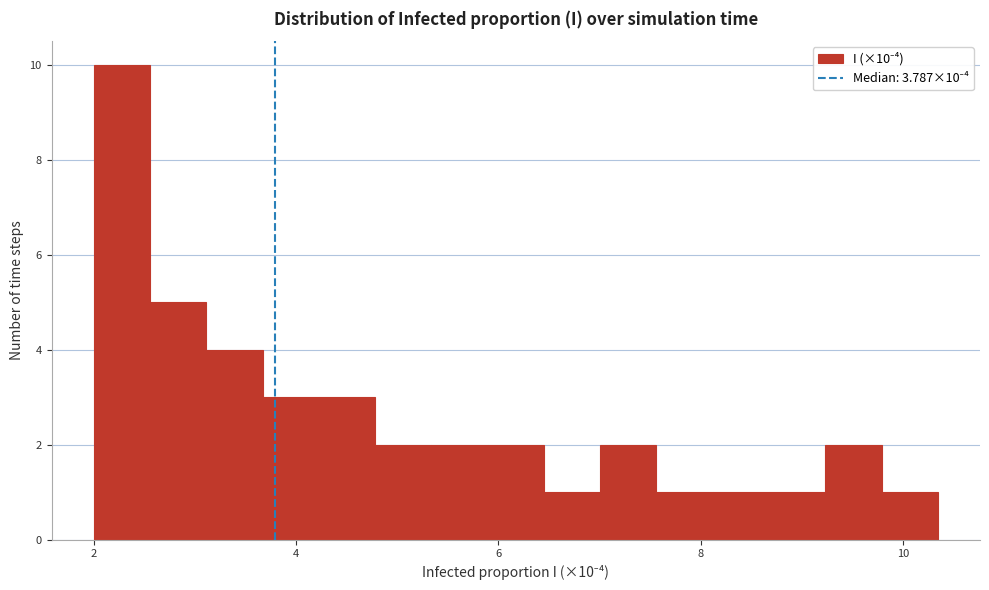

Around what value on the x-axis is the tallest bar? Give the approximate position of its centre, as read against the axis.

2.2